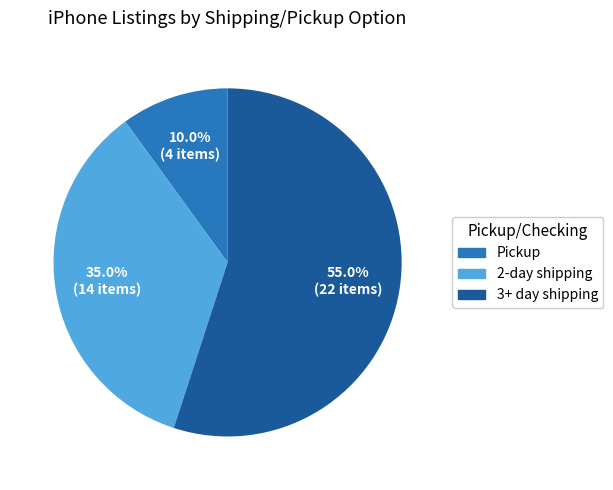

Which category has the smallest portion of the pie?

Pickup